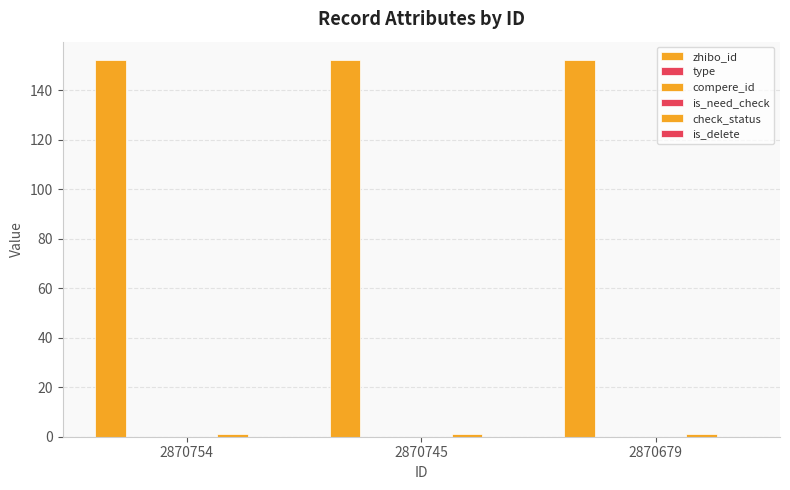

Reading left to right, what are all the values shown in this chart?

zhibo_id: 152	152	152
type: 0	0	0
compere_id: 0	0	0
is_need_check: 0	0	0
check_status: 1	1	1
is_delete: 0	0	0